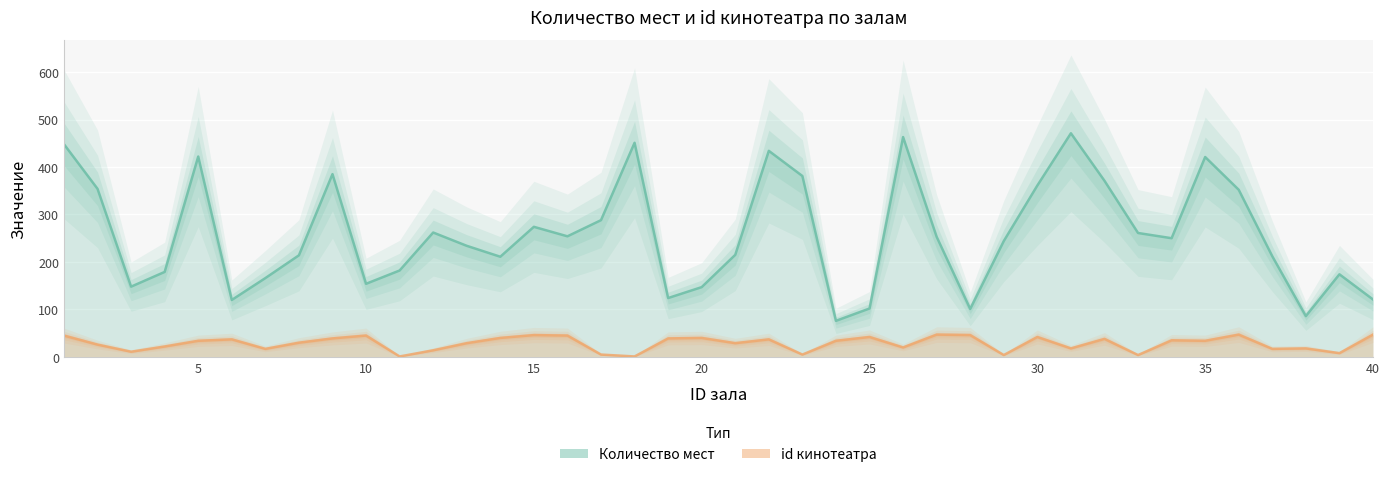

What is the value of the id кинотеатра point at the 4th from the left?

22